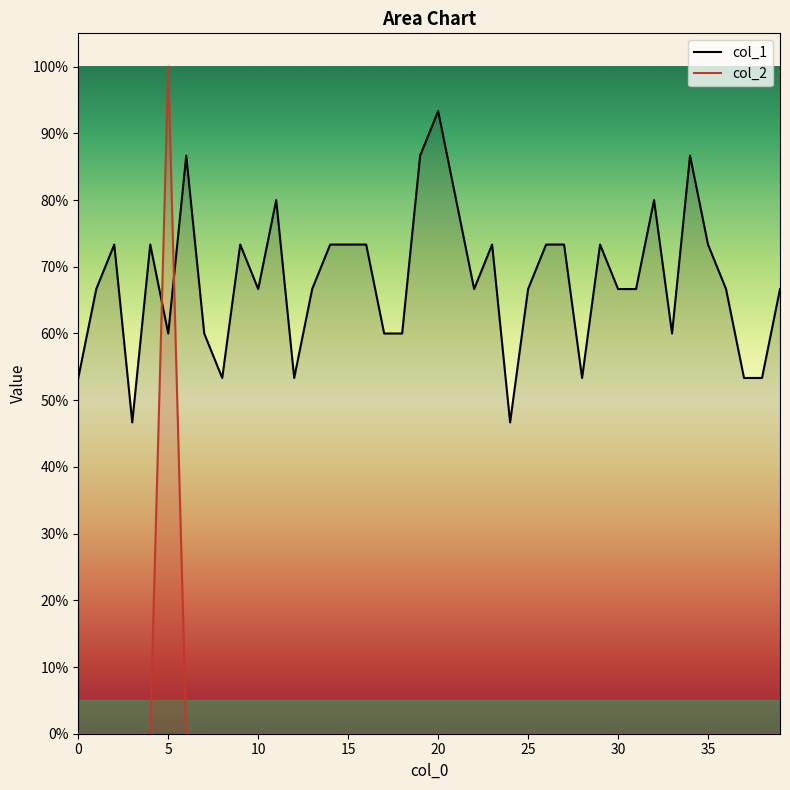

Which category has the highest value in the col_2 series?

5